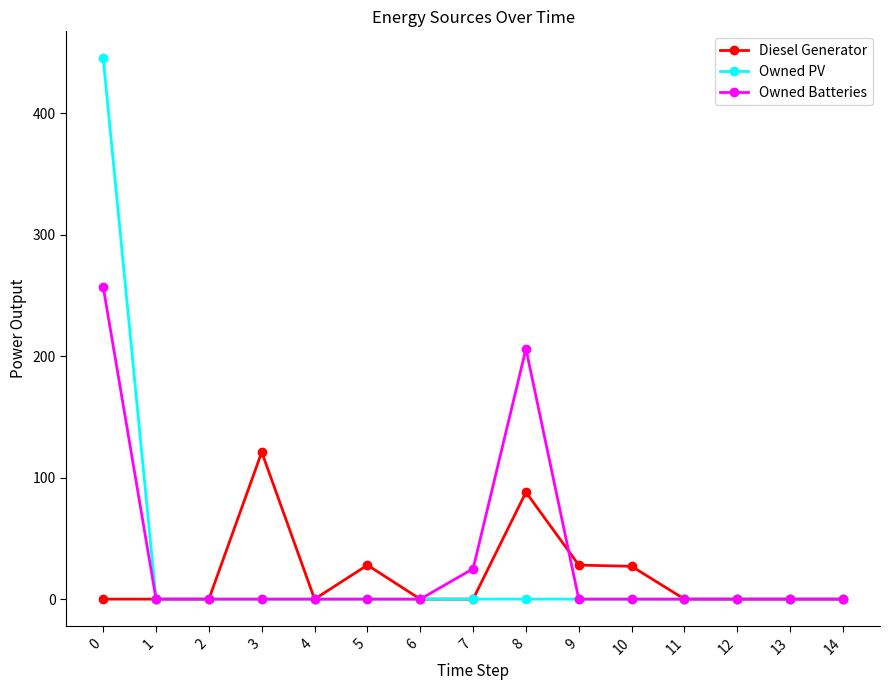

What is the difference between the highest and lowest values at 9?

28